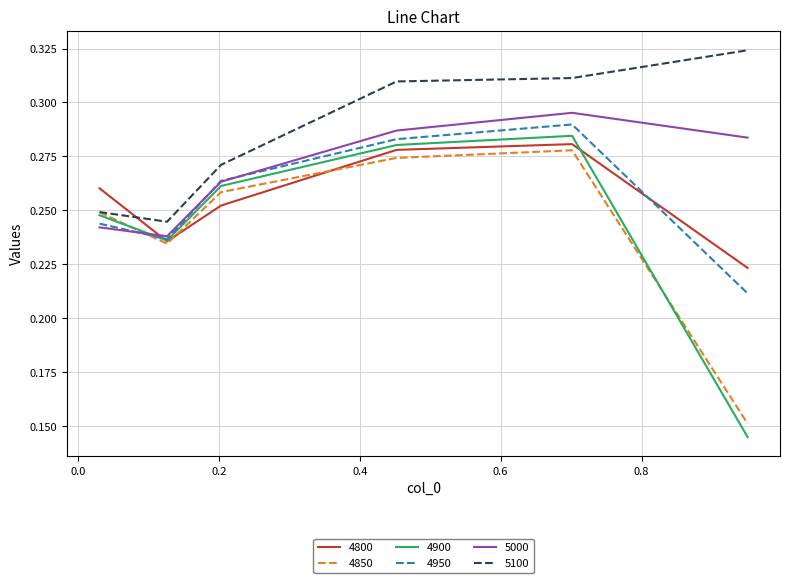

True or false: 4950 and 5100 intersect in this chart.

False